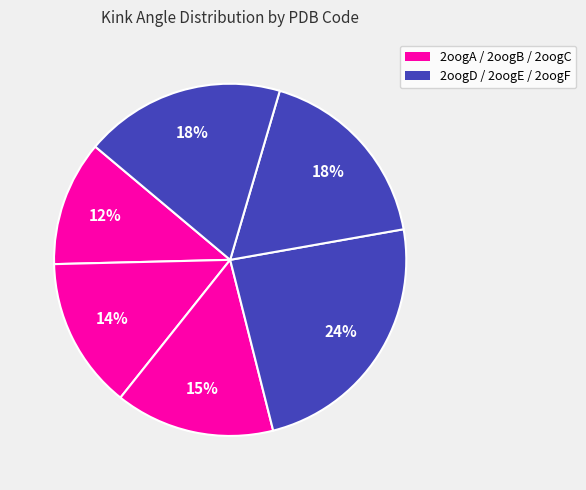

How many slices are in this pie chart?

6